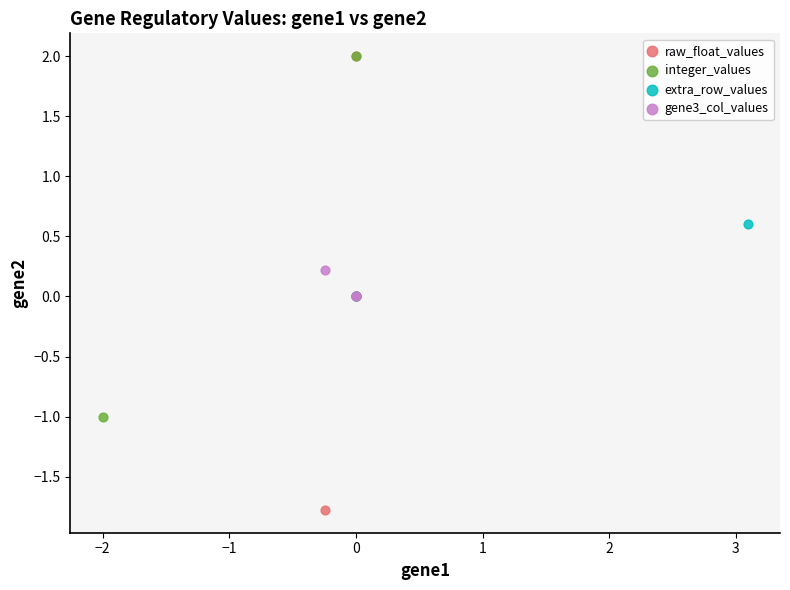

Which series contains the lowest Y value?

raw_float_values